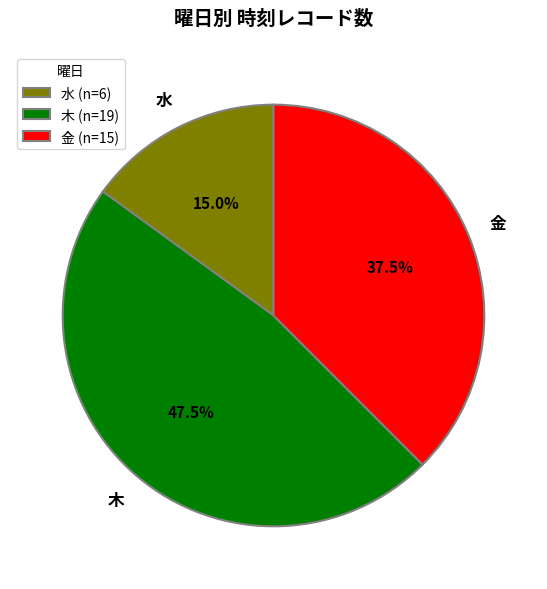

What is the smallest slice in the pie chart?

水